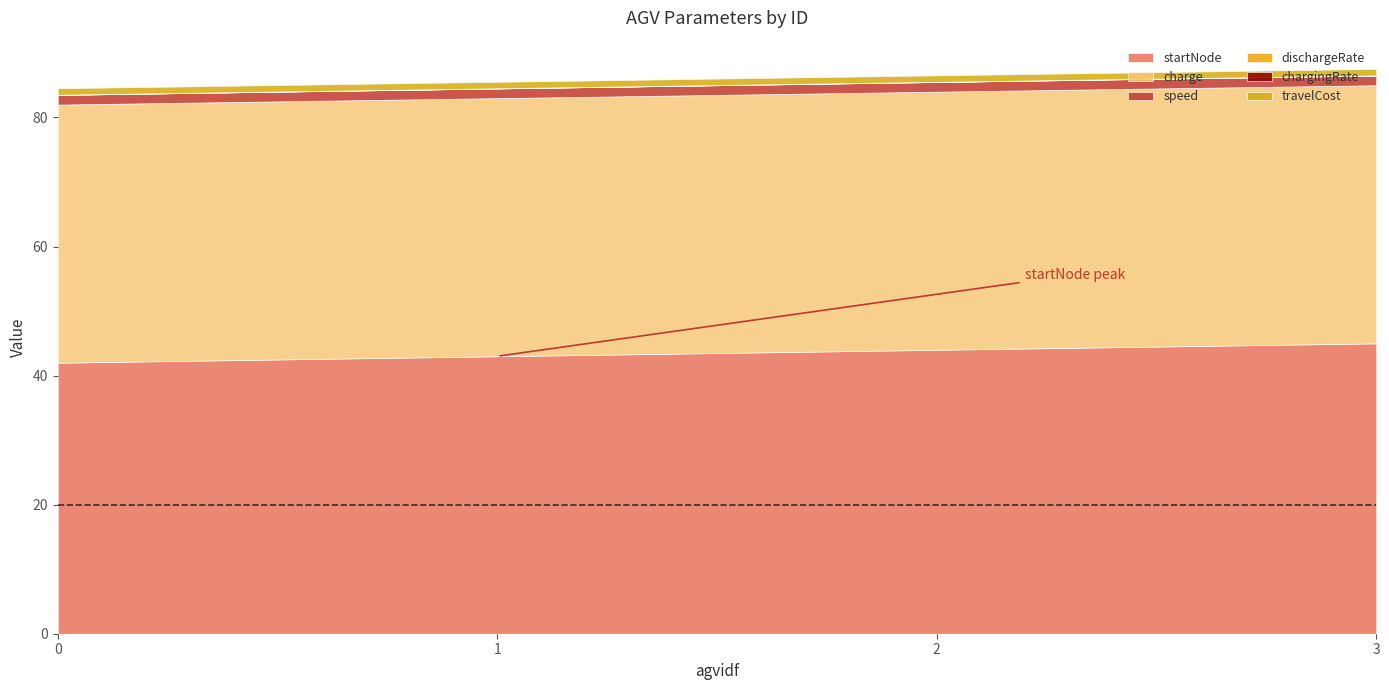

True or false: speed has a value of 0.7 at 2.

False